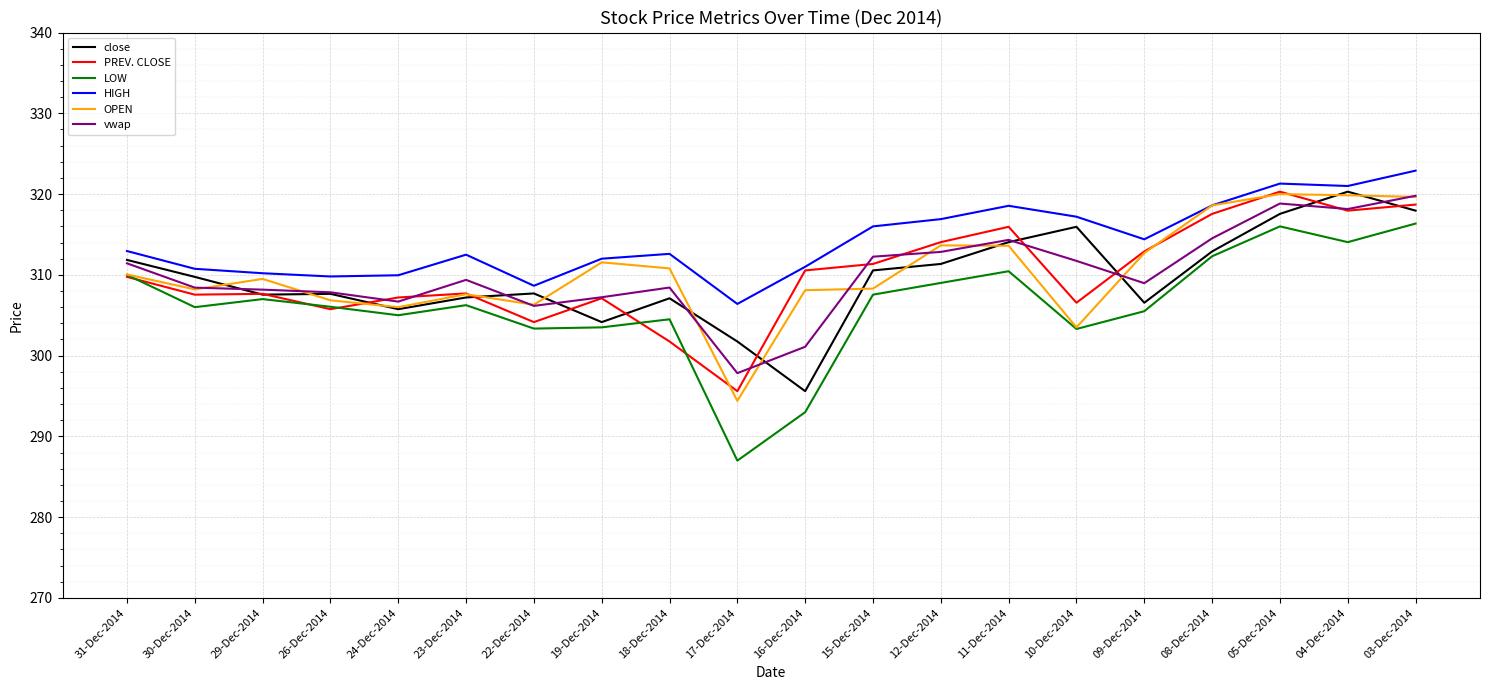

What position from the left is 19-Dec-2014?

8